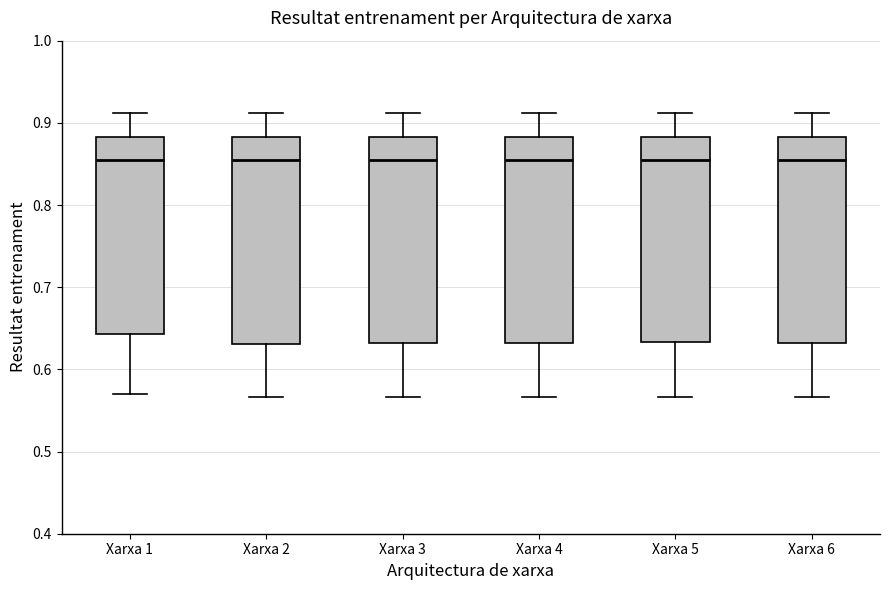

Reading left to right, read every box against the y-axis: the position of its median line, the range the box covers, and the ends of its whiskers. The values are not printed on the chart, so give them approximately, as read against the axis.

Xarxa 1: median 0.86, box 0.64 to 0.88, whiskers 0.57 to 0.91
Xarxa 2: median 0.86, box 0.63 to 0.88, whiskers 0.57 to 0.91
Xarxa 3: median 0.86, box 0.63 to 0.88, whiskers 0.57 to 0.91
Xarxa 4: median 0.86, box 0.63 to 0.88, whiskers 0.57 to 0.91
Xarxa 5: median 0.86, box 0.63 to 0.88, whiskers 0.57 to 0.91
Xarxa 6: median 0.86, box 0.63 to 0.88, whiskers 0.57 to 0.91